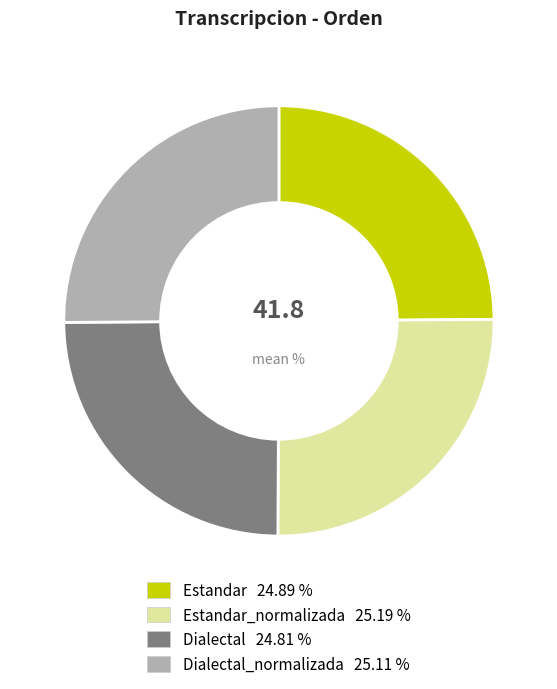

Is there a majority slice in this chart?

No